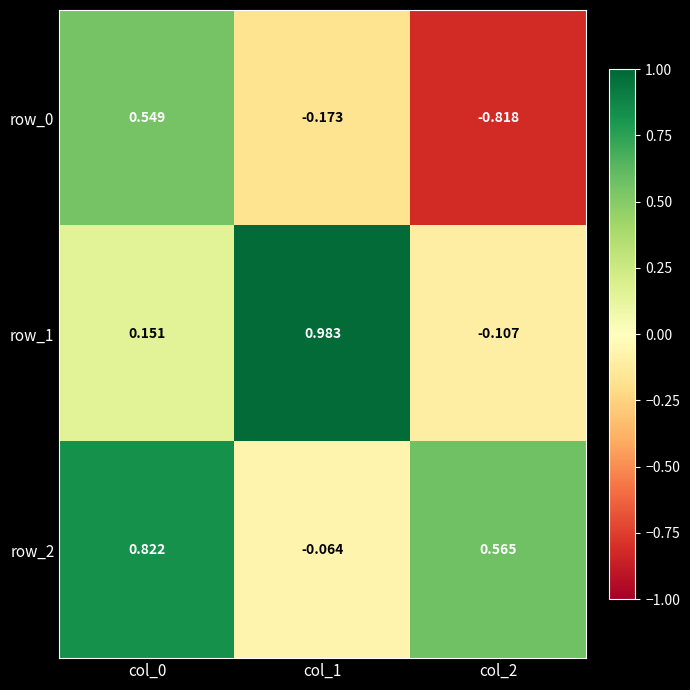

Is the value of row_2 at col_2 greater than the value of row_1 at col_0?

Yes